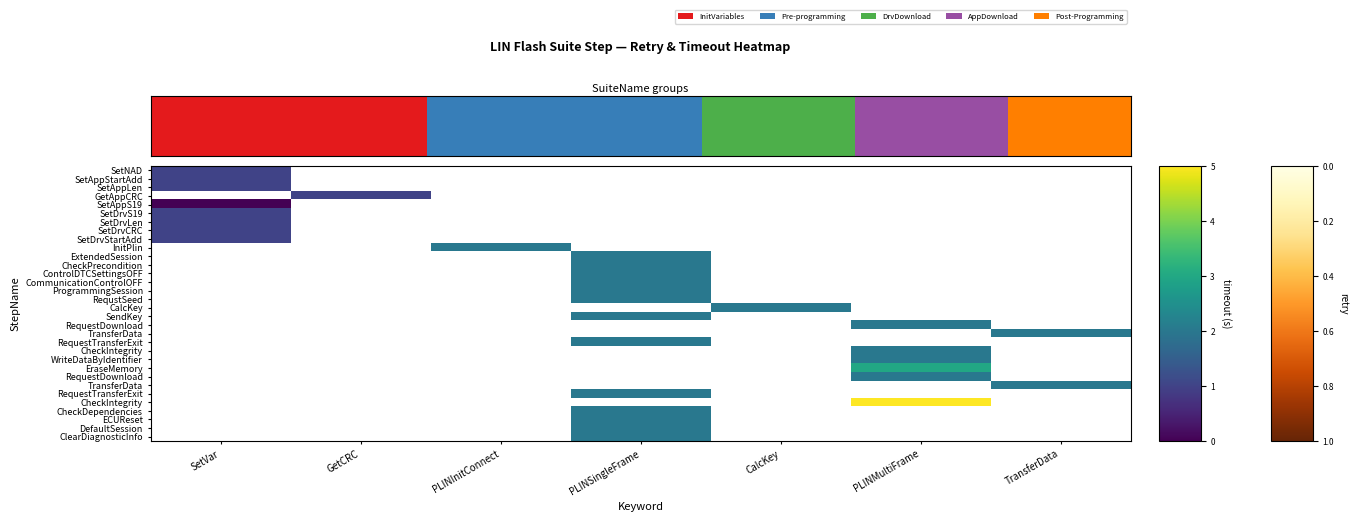

Reading right to left, transcribe all the data shown in this chart.

retry_values: 1	1	1	1	0	0	0	0	0	0	0	0	0	0	0	0	0	0	0	0	0	0	0	0	0	0	0	0	0	0	0	0
timeout_values: 2	2	2	2	5	2	2	2	3	2	2	2	2	2	2	2	2	2	2	2	2	2	2	1	1	1	1	0	1	1	1	1